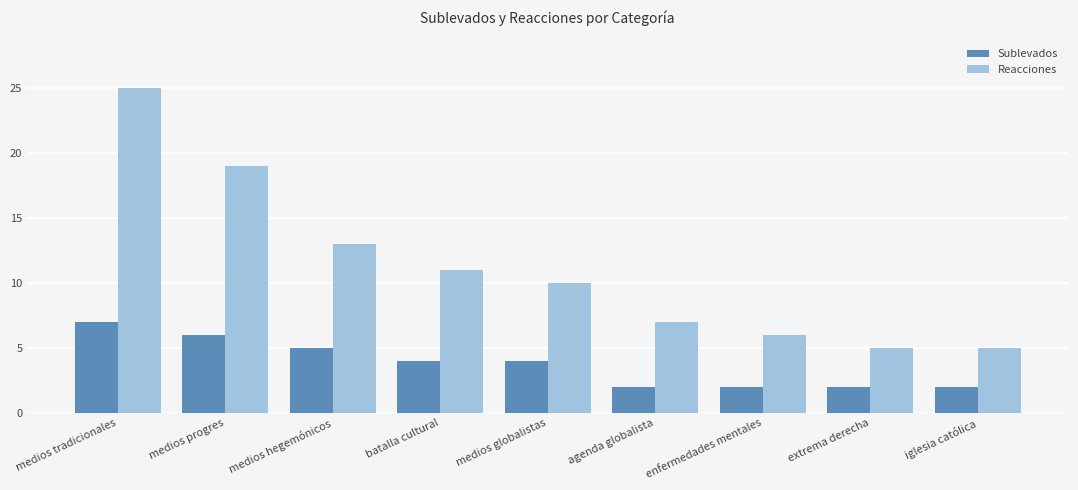

Reading left to right, what are all the values shown in this chart?

Sublevados: medios tradicionales=7	medios progres=6	medios hegemónicos=5	batalla cultural=4	medios globalistas=4	agenda globalista=2	enfermedades mentales=2	extrema derecha=2	iglesia católica=2
Reacciones: medios tradicionales=25	medios progres=19	medios hegemónicos=13	batalla cultural=11	medios globalistas=10	agenda globalista=7	enfermedades mentales=6	extrema derecha=5	iglesia católica=5